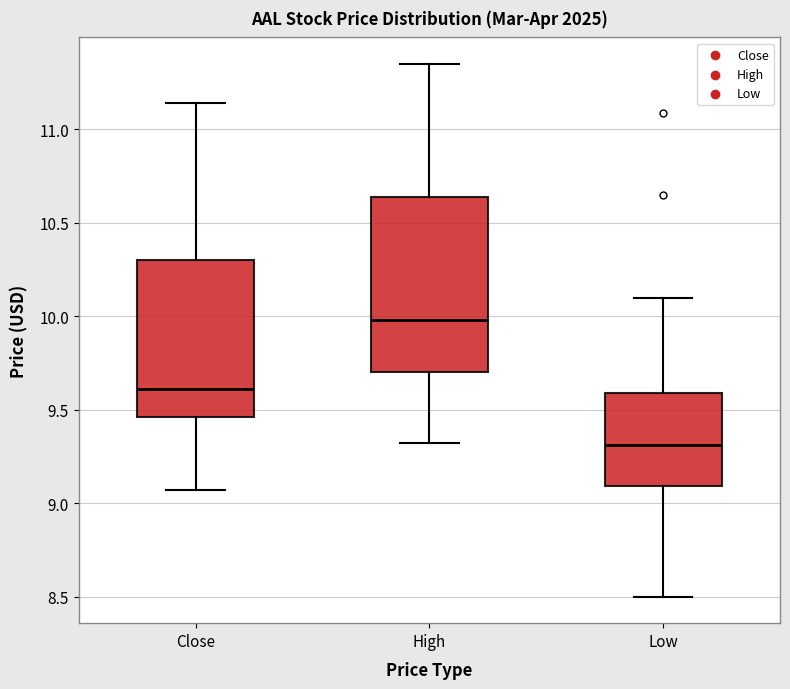

Which box has the lowest median line?

Low